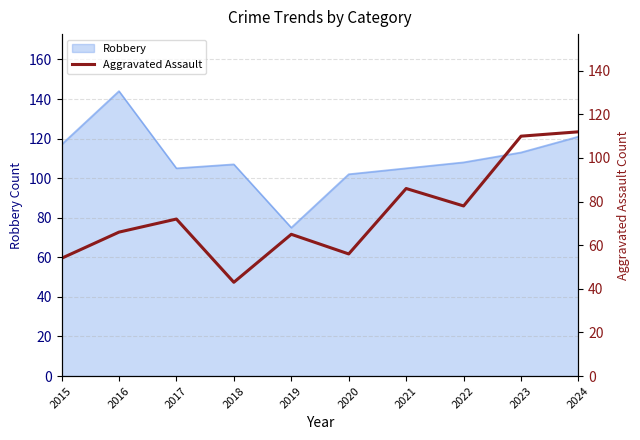

What is the minimum value shown in the chart?

43